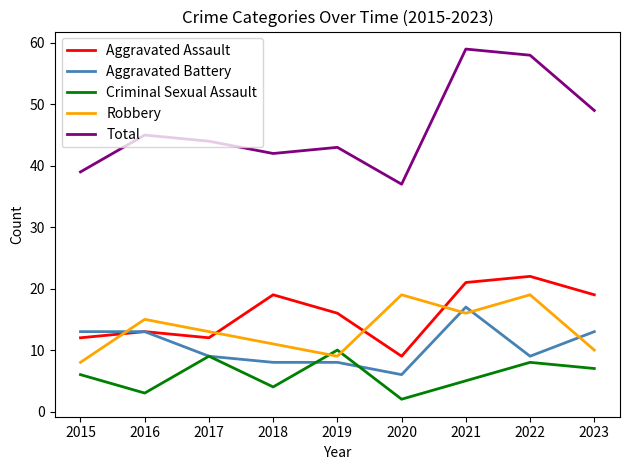

The Total series shows 16 at 2020. True or false?

False